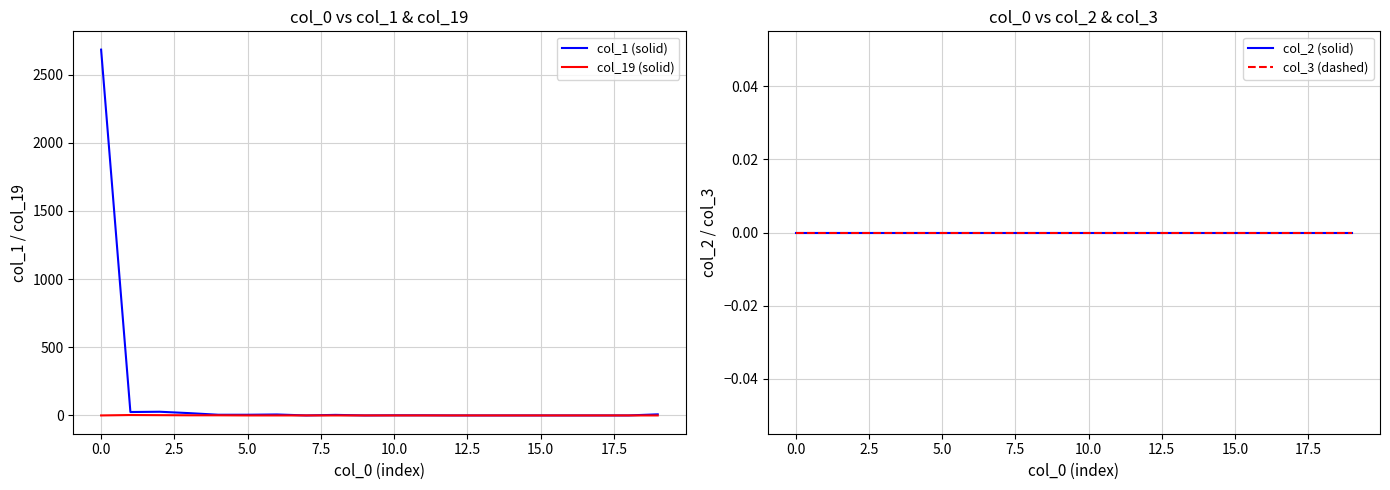

The col_1 (solid) series shows 692 at 0.0. True or false?

False